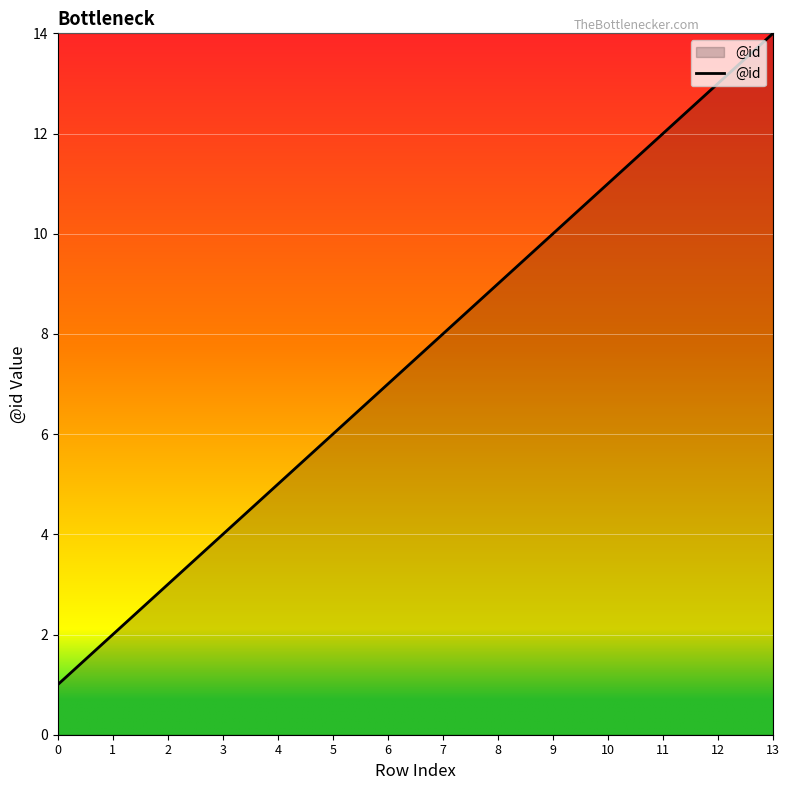

Rank the categories by value from lowest to highest.

0, 1, 2, 3, 4, 5, 6, 7, 8, 9, 10, 11, 12, 13